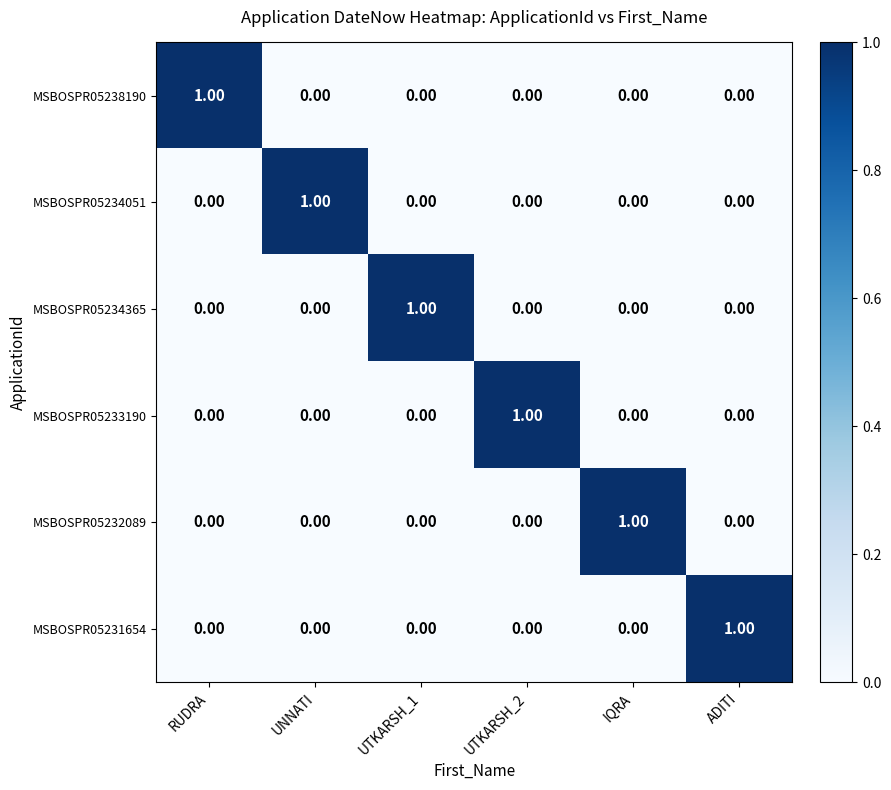

At which label does MSBOSPR05232089 reach its peak?

IQRA